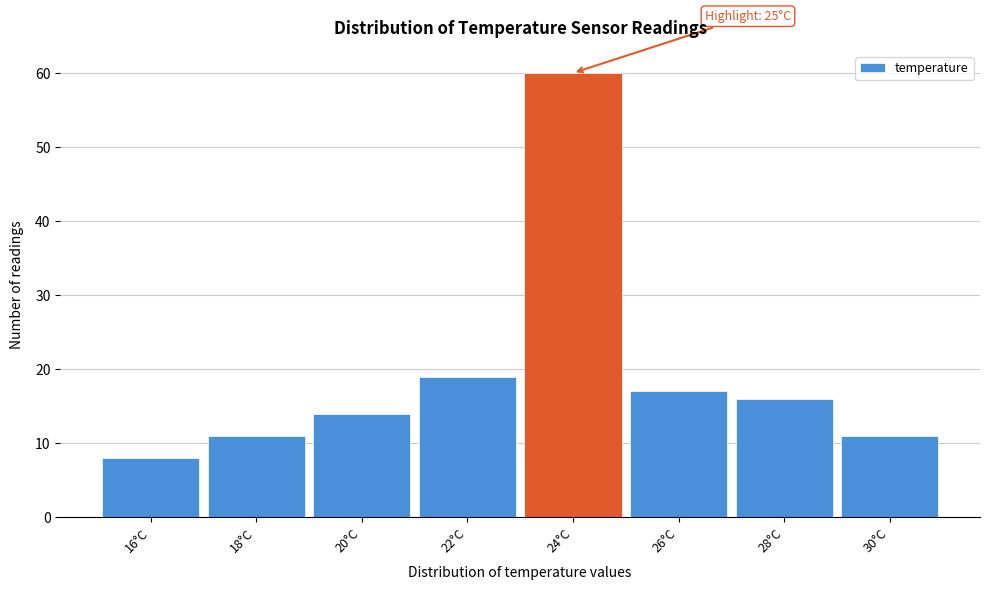

Reading left to right, list all the values displayed in this chart.

16°C=8	18°C=11	20°C=14	22°C=19	24°C=60	26°C=17	28°C=16	30°C=11